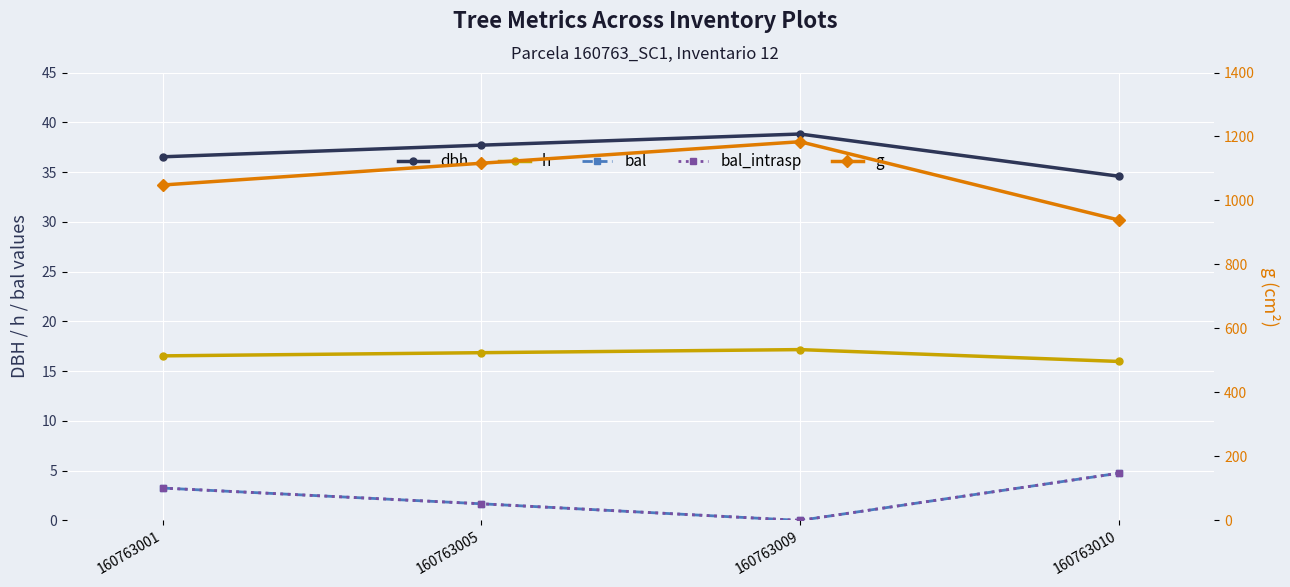

What is the maximum value for bal_intrasp?

4.7